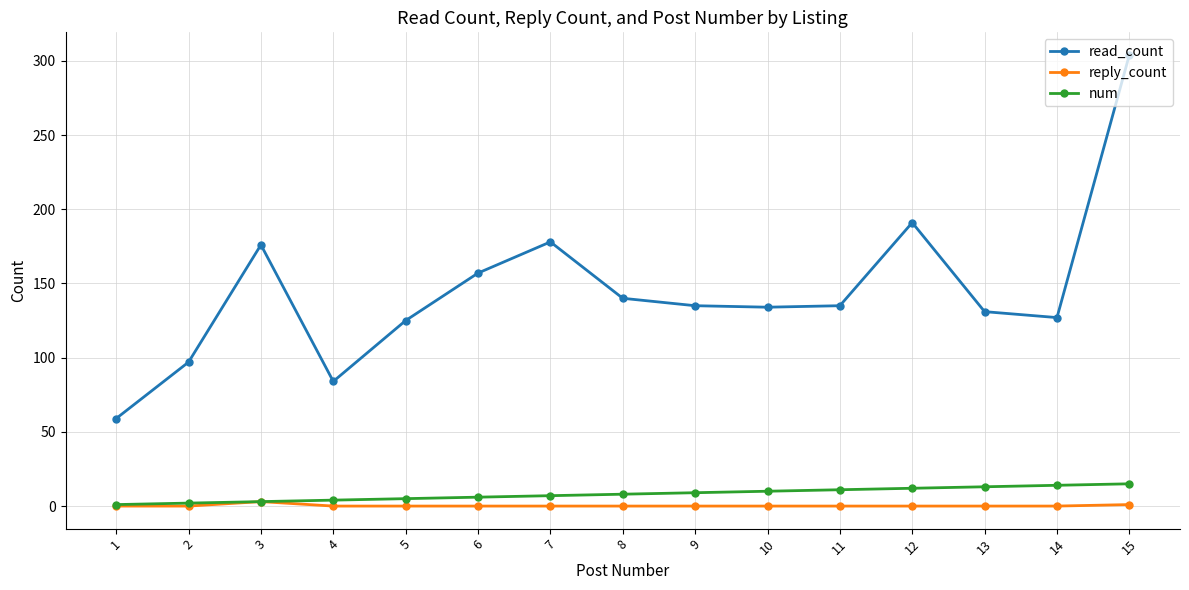

Is it true that read_count equals 247 at 8?

False